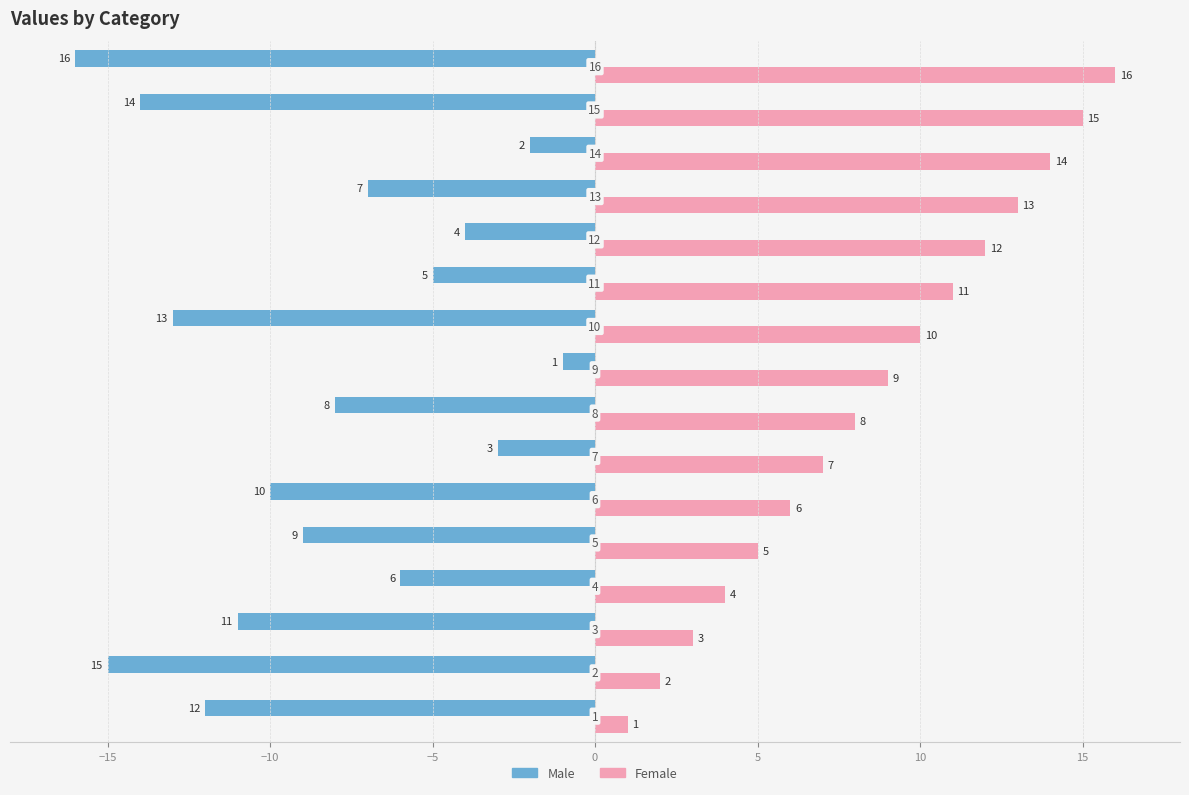

Rank the series by their maximum value, from highest to lowest.

Female, Male